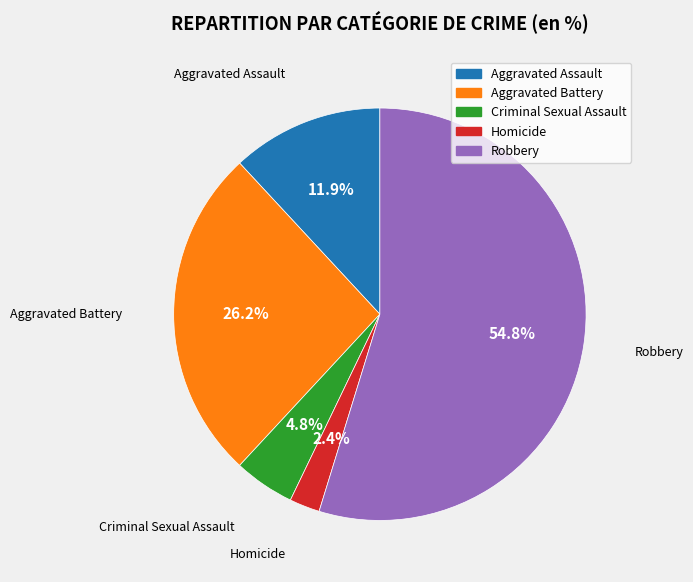

To the nearest percent, what is the difference between the largest and smallest slice percentages?

52%